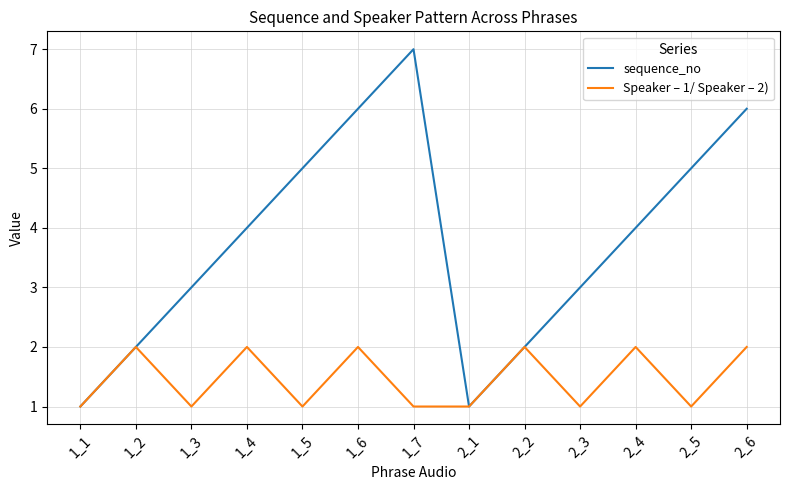

What is the average value of the Speaker – 1/ Speaker – 2) series?

1